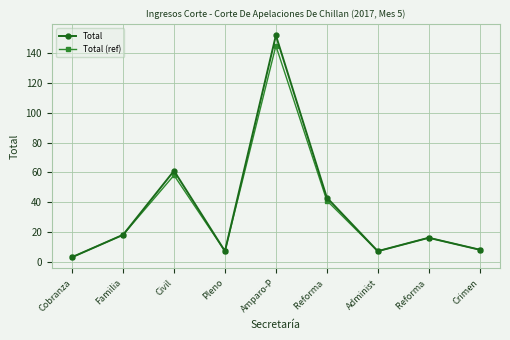

List the series in order of their peak value, highest first.

Total, Total (ref)